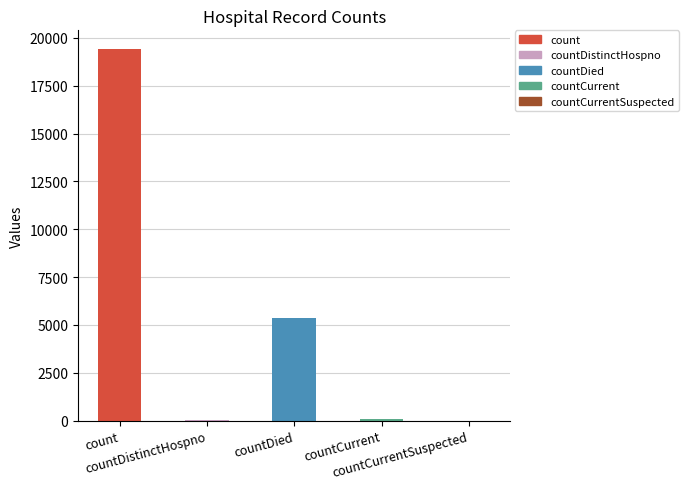

At which category does the chart reach its peak across all series?

count